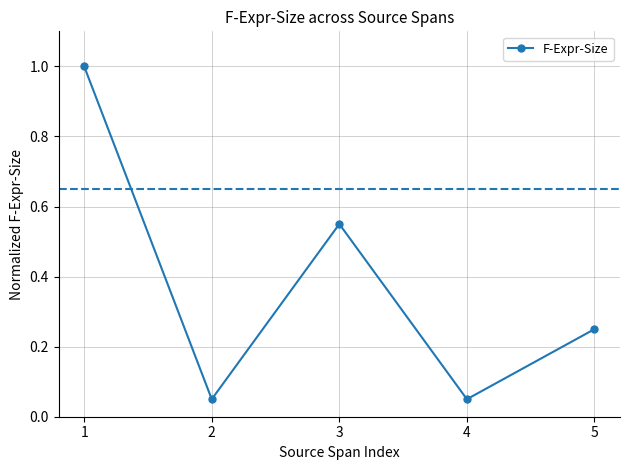

What is the difference between the second highest and minimum values?

0.5